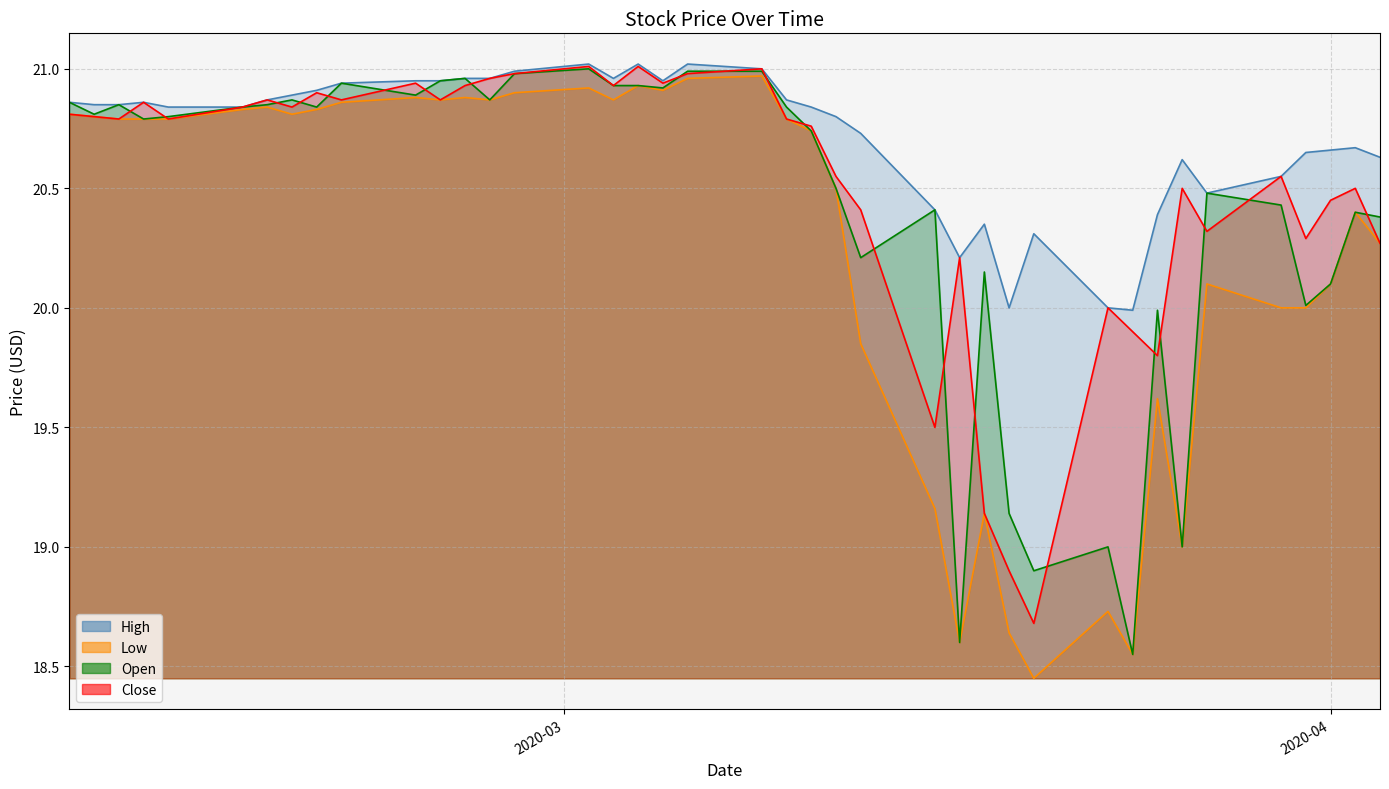

Which series has the largest total across all categories?

High